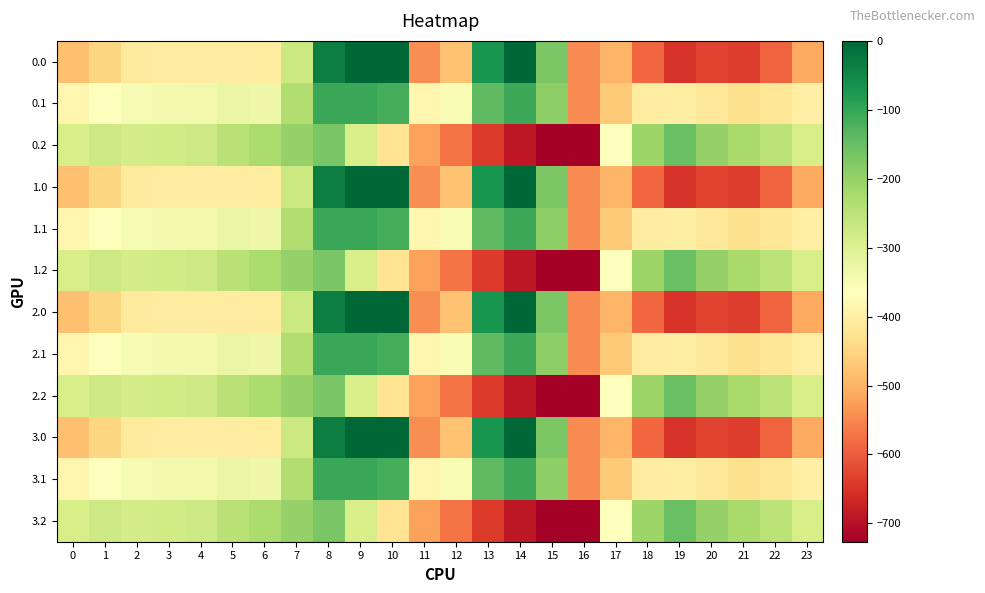

Reading left to right, list all the values displayed in this chart.

0.0: 0=-482.0	1=-449.5	2=-410.3	3=-404.4	4=-404.9	5=-403.8	6=-408.0	7=-270.7	8=-35.0	9=0.0	10=0.0	11=-544.3	12=-477.2	13=-70.2	14=-0.3	15=-172.8	16=-545.4	17=-494.8	18=-586.7	19=-649.2	20=-629.9	21=-638.4	22=-592.3	23=-511.3
0.1: 0=-384.6	1=-361.1	2=-347.9	3=-342.7	4=-339.6	5=-325.7	6=-332.2	7=-234.9	8=-102.3	9=-104.8	10=-114.0	11=-384.7	12=-350.8	13=-141.2	14=-105.5	15=-190.4	16=-547.3	17=-466.6	18=-405.4	19=-400.2	20=-414.5	21=-432.4	22=-419.9	23=-399.4
0.2: 0=-287.1	1=-272.7	2=-285.5	3=-281.0	4=-274.4	5=-245.0	6=-228.8	7=-199.0	8=-169.5	9=-288.5	10=-423.5	11=-520.6	12=-571.2	13=-640.4	14=-687.4	15=-725.8	16=-726.6	17=-362.4	18=-210.0	19=-151.0	20=-199.2	21=-226.4	22=-247.4	23=-287.5
1.0: 0=-482.0	1=-449.5	2=-410.3	3=-404.4	4=-404.9	5=-403.8	6=-408.0	7=-270.7	8=-35.0	9=0.0	10=0.0	11=-544.3	12=-477.2	13=-70.2	14=-0.3	15=-172.8	16=-545.4	17=-494.8	18=-586.7	19=-649.2	20=-629.9	21=-638.4	22=-592.3	23=-511.3
1.1: 0=-384.6	1=-361.1	2=-347.9	3=-342.7	4=-339.6	5=-325.7	6=-332.2	7=-234.9	8=-102.3	9=-104.8	10=-114.0	11=-384.7	12=-350.8	13=-141.2	14=-105.5	15=-190.4	16=-547.3	17=-466.6	18=-405.4	19=-400.2	20=-414.5	21=-432.4	22=-419.9	23=-399.4
1.2: 0=-287.1	1=-272.7	2=-285.5	3=-281.0	4=-274.4	5=-245.0	6=-228.8	7=-199.0	8=-169.5	9=-288.5	10=-423.5	11=-520.6	12=-571.2	13=-640.4	14=-687.4	15=-725.8	16=-726.6	17=-362.4	18=-210.0	19=-151.0	20=-199.2	21=-226.4	22=-247.4	23=-287.5
2.0: 0=-482.0	1=-449.5	2=-410.3	3=-404.4	4=-404.9	5=-403.8	6=-408.0	7=-270.7	8=-35.0	9=0.0	10=0.0	11=-544.3	12=-477.2	13=-70.2	14=-0.3	15=-172.8	16=-545.4	17=-494.8	18=-586.7	19=-649.2	20=-629.9	21=-638.4	22=-592.3	23=-511.3
2.1: 0=-384.6	1=-361.1	2=-347.9	3=-342.7	4=-339.6	5=-325.7	6=-332.2	7=-234.9	8=-102.3	9=-104.8	10=-114.0	11=-384.7	12=-350.8	13=-141.2	14=-105.5	15=-190.4	16=-547.3	17=-466.6	18=-405.4	19=-400.2	20=-414.5	21=-432.4	22=-419.9	23=-399.4
2.2: 0=-287.1	1=-272.7	2=-285.5	3=-281.0	4=-274.4	5=-245.0	6=-228.8	7=-199.0	8=-169.5	9=-288.5	10=-423.5	11=-520.6	12=-571.2	13=-640.4	14=-687.4	15=-725.8	16=-726.6	17=-362.4	18=-210.0	19=-151.0	20=-199.2	21=-226.4	22=-247.4	23=-287.5
3.0: 0=-482.0	1=-449.5	2=-410.3	3=-404.4	4=-404.9	5=-403.8	6=-408.0	7=-270.7	8=-35.0	9=0.0	10=0.0	11=-544.3	12=-477.2	13=-70.2	14=-0.3	15=-172.8	16=-545.4	17=-494.8	18=-586.7	19=-649.2	20=-629.9	21=-638.4	22=-592.3	23=-511.3
3.1: 0=-384.6	1=-361.1	2=-347.9	3=-342.7	4=-339.6	5=-325.7	6=-332.2	7=-234.9	8=-102.3	9=-104.8	10=-114.0	11=-384.7	12=-350.8	13=-141.2	14=-105.5	15=-190.4	16=-547.3	17=-466.6	18=-405.4	19=-400.2	20=-414.5	21=-432.4	22=-419.9	23=-399.4
3.2: 0=-287.1	1=-272.7	2=-285.5	3=-281.0	4=-274.4	5=-245.0	6=-228.8	7=-199.0	8=-169.5	9=-288.5	10=-423.5	11=-520.6	12=-571.2	13=-640.4	14=-687.4	15=-725.8	16=-726.6	17=-362.4	18=-210.0	19=-151.0	20=-199.2	21=-226.4	22=-247.4	23=-287.5